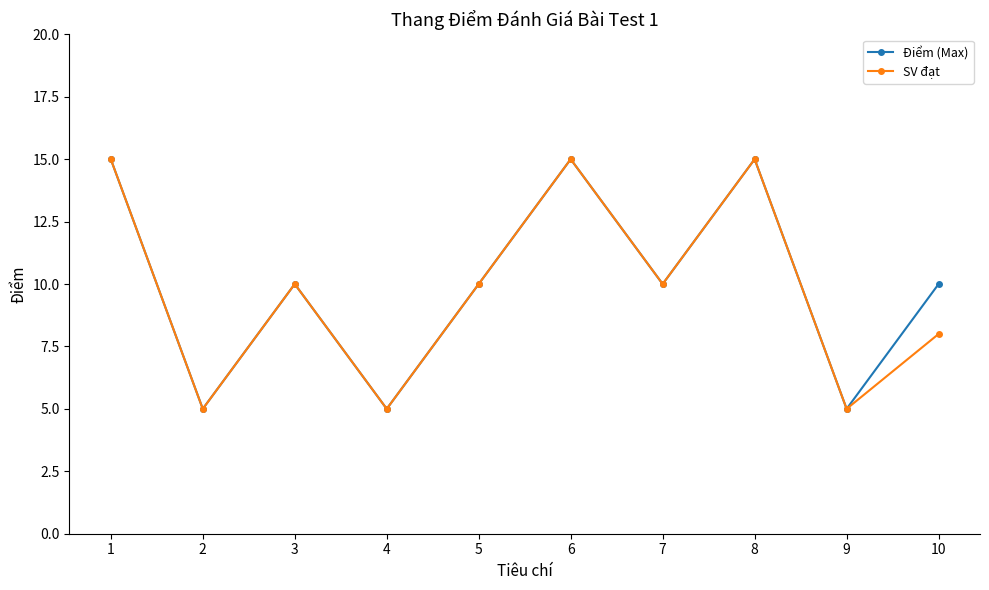

What is the value of the SV đạt point at the 8th from the left?

15